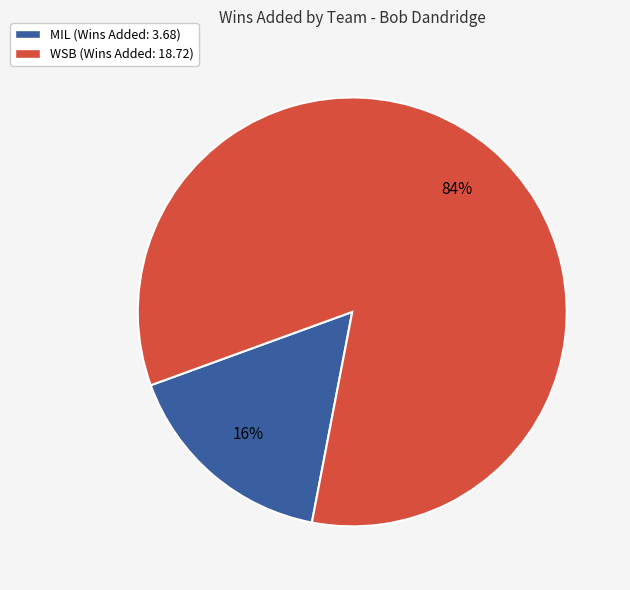

Is it true that MIL (Wins Added: 3.68) is 16% of the pie?

True